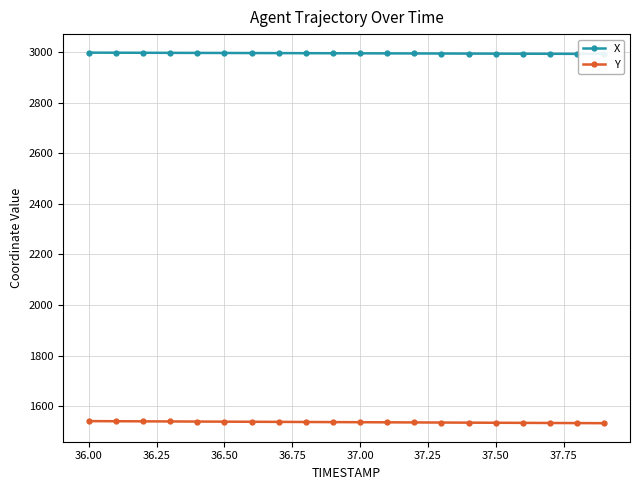

True or false: Y and X cross at least once.

False